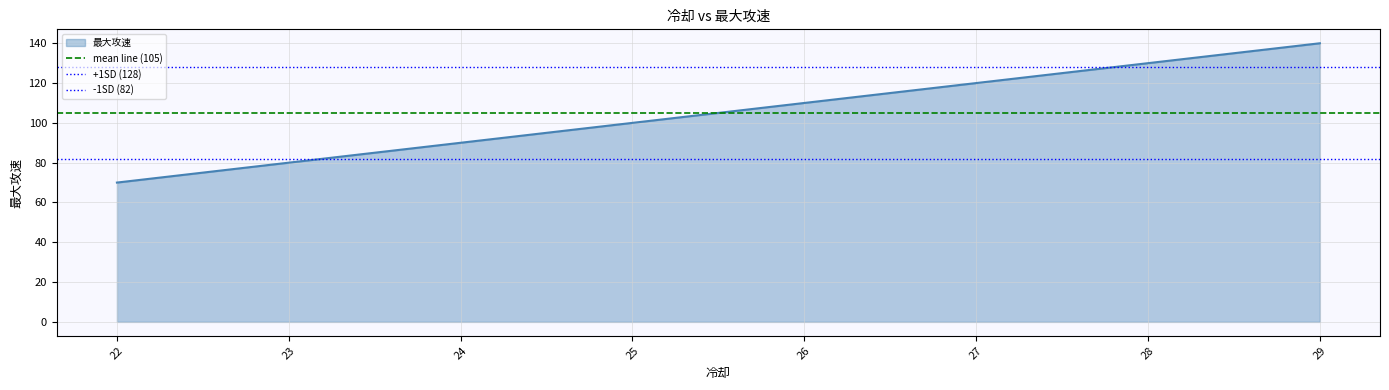

How many lines are shown in the chart?

3